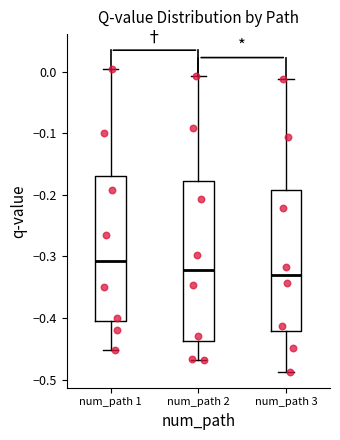

Reading left to right, read every box against the y-axis: the position of its median line, the range the box covers, and the ends of its whiskers. The values are not printed on the chart, so give them approximately, as read against the axis.

num_path 1: median -0.31, box -0.40 to -0.17, whiskers -0.45 to 0.00
num_path 2: median -0.32, box -0.44 to -0.18, whiskers -0.47 to -0.01
num_path 3: median -0.33, box -0.42 to -0.19, whiskers -0.49 to -0.01